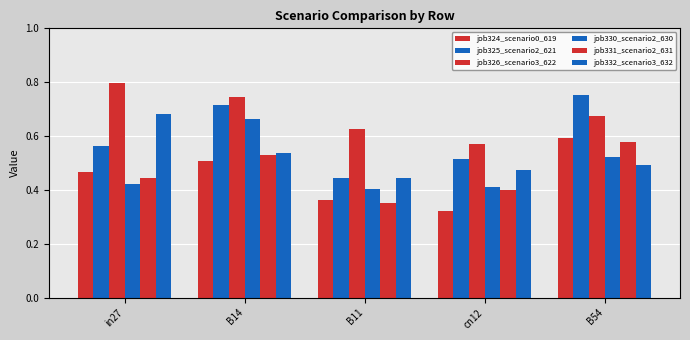

At which category does the chart reach its peak across all series?

in27